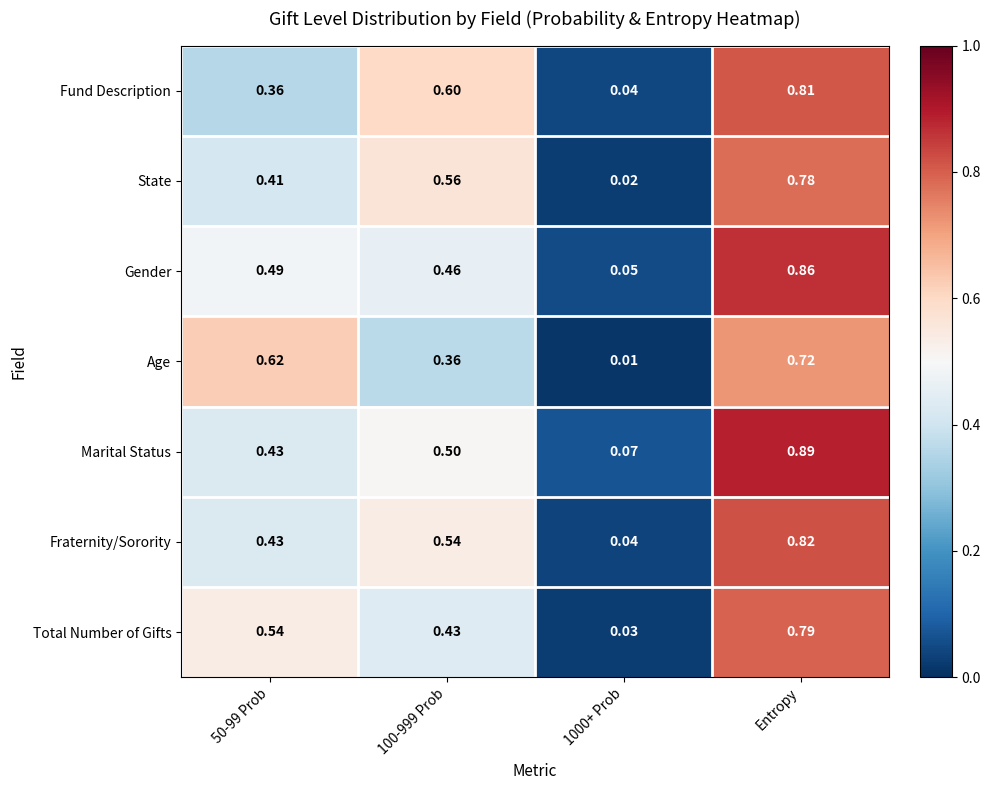

What is the total value across all series at 1000+ Prob?

0.3